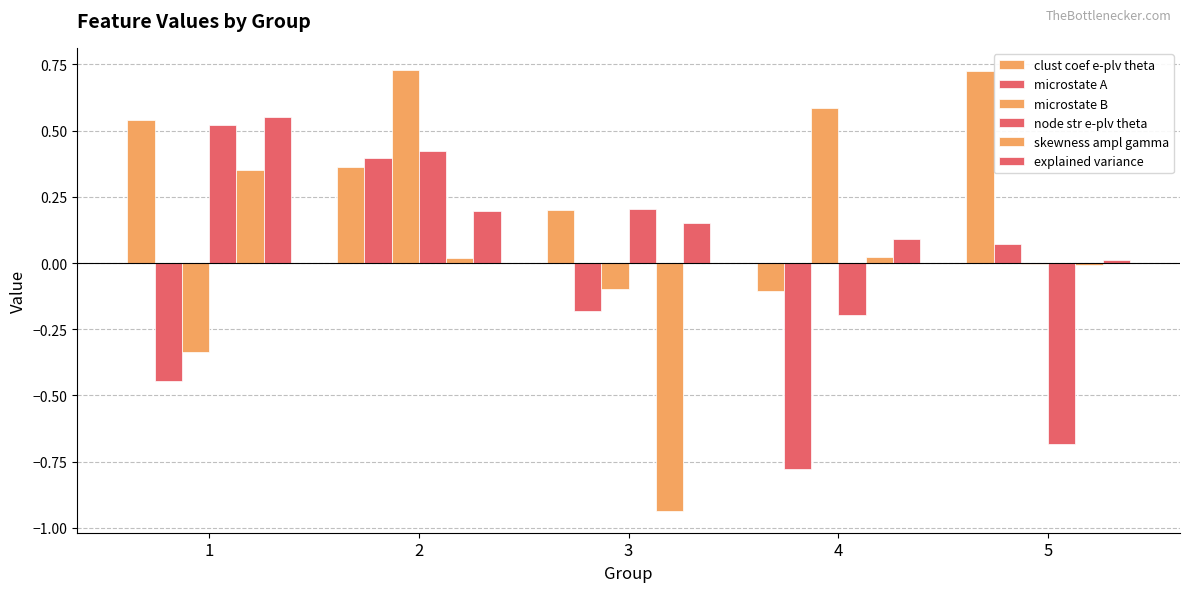

What is the average value of the clust coef e-plv theta series?

0.3